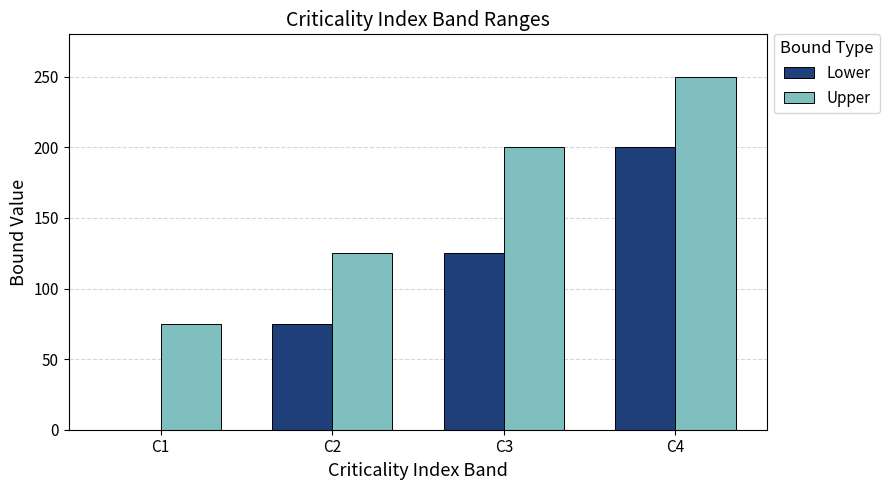

What is the total value across all series at C3?

325